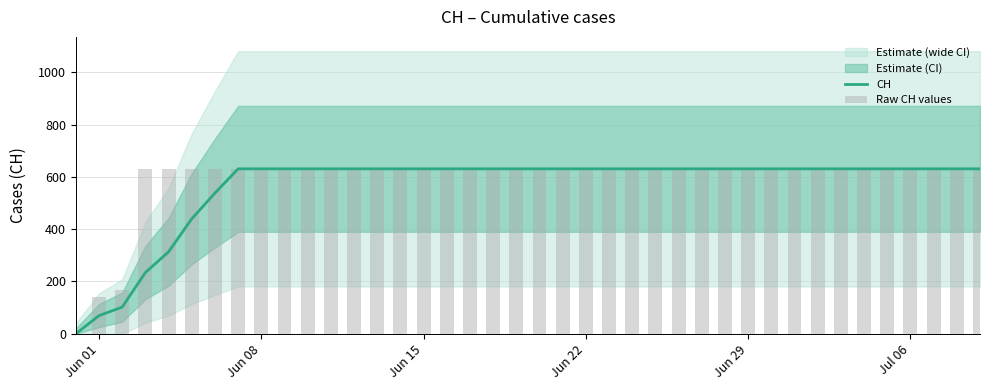

Reading right to left, what are all the values shown in this chart?

CH: 631.0	631.0	631.0	631.0	631.0	631.0	631.0	631.0	631.0	631.0	631.0	631.0	631.0	631.0	631.0	631.0	631.0	631.0	631.0	631.0	631.0	631.0	631.0	631.0	631.0	631.0	631.0	631.0	631.0	631.0	631.0	631.0	631.0	538.2	439.8	313.6	234.2	102.0	69.5	0.0
Raw CH values: 631.0	631.0	631.0	631.0	631.0	631.0	631.0	631.0	631.0	631.0	631.0	631.0	631.0	631.0	631.0	631.0	631.0	631.0	631.0	631.0	631.0	631.0	631.0	631.0	631.0	631.0	631.0	631.0	631.0	631.0	631.0	631.0	631.0	631.0	631.0	631.0	631.0	167.0	139.0	0.0